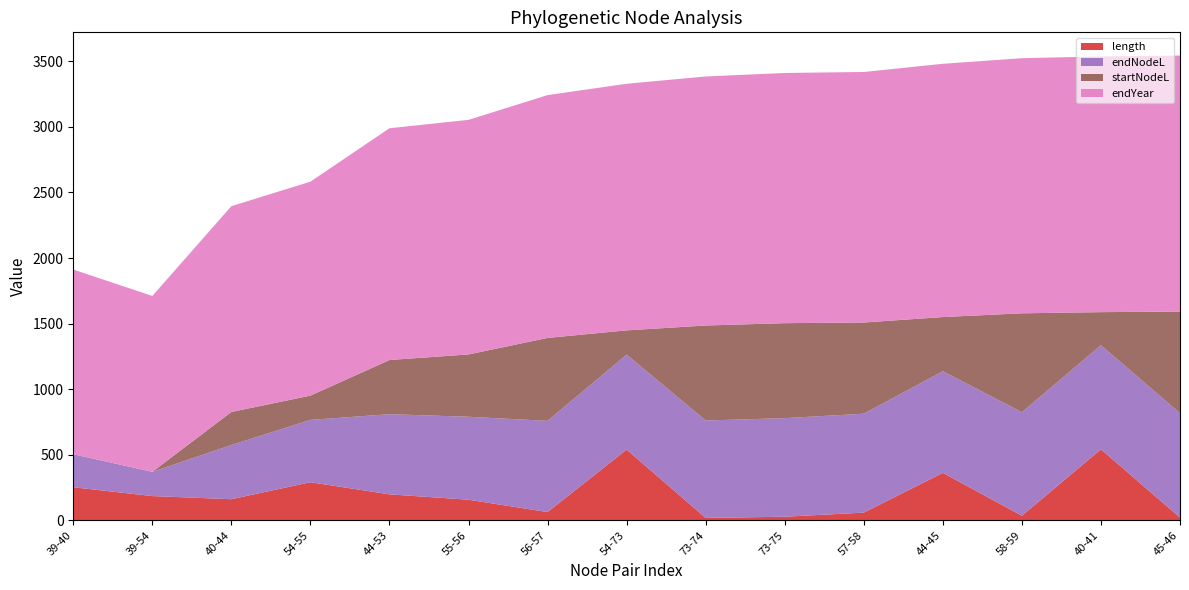

Reading right to left, extract all data points from this chart.

length: 45-46=20.9	40-41=541.6	58-59=35.1	44-45=361.8	57-58=58.8	73-75=27.4	73-74=18.5	54-73=539.3	56-57=62.9	55-56=157.1	44-53=198.1	54-55=290.5	40-44=161.0	39-54=184.9	39-40=252.0
endNodeL: 45-46=795.8	40-41=793.6	58-59=789.2	44-45=774.9	57-58=754.1	73-75=751.6	73-74=742.7	54-73=724.2	56-57=695.4	55-56=632.4	44-53=611.1	54-55=475.4	40-44=413.1	39-54=184.9	39-40=252.0
startNodeL: 45-46=774.9	40-41=252.0	58-59=754.1	44-45=413.1	57-58=695.4	73-75=724.2	73-74=724.2	54-73=184.9	56-57=632.4	55-56=475.4	44-53=413.1	54-55=184.9	40-44=252.0	39-54=0.0	39-40=0.0
endYear: 45-46=1951.8	40-41=1949.6	58-59=1945.2	44-45=1930.9	57-58=1910.1	73-75=1907.6	73-74=1898.7	54-73=1880.2	56-57=1851.3	55-56=1788.4	44-53=1767.1	54-55=1631.3	40-44=1569.1	39-54=1340.9	39-40=1408.0